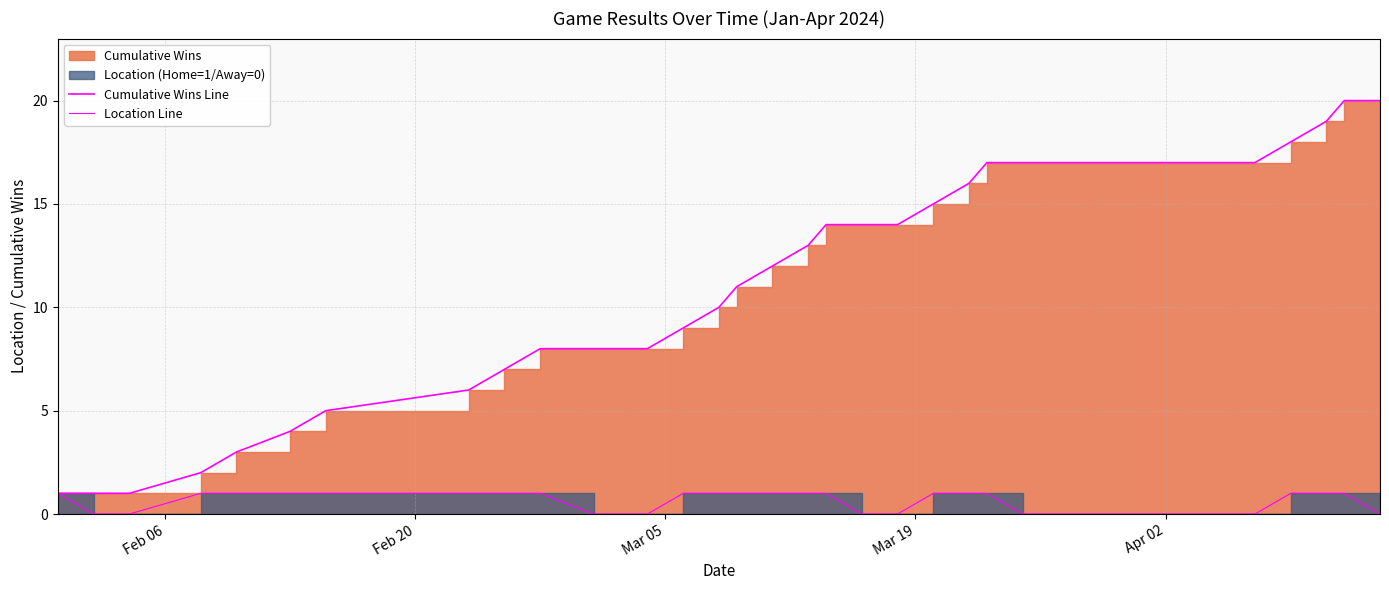

Is it true that Location Line equals 1 at 11?

False